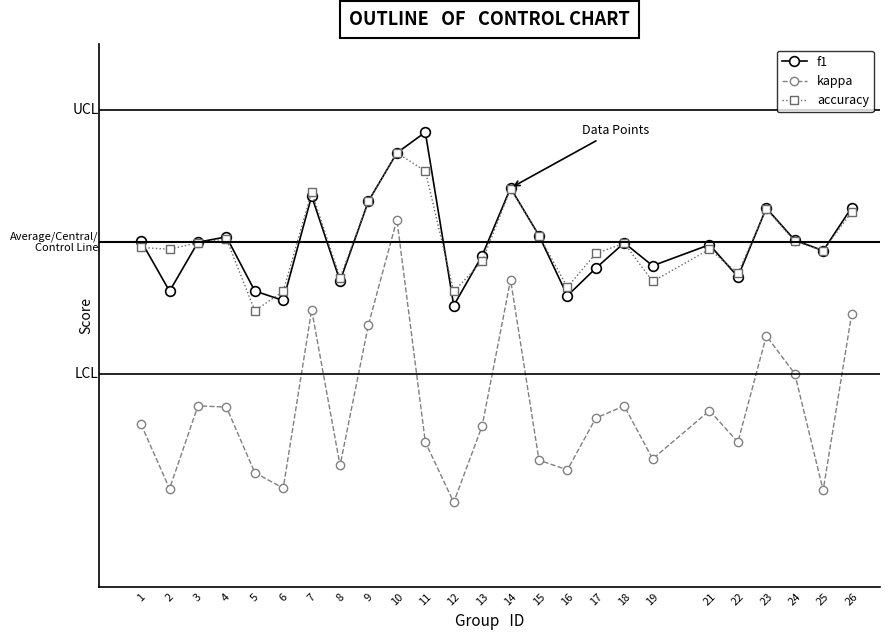

In accuracy, how many points are higher than both neighbors (excluding endpoints)?

7